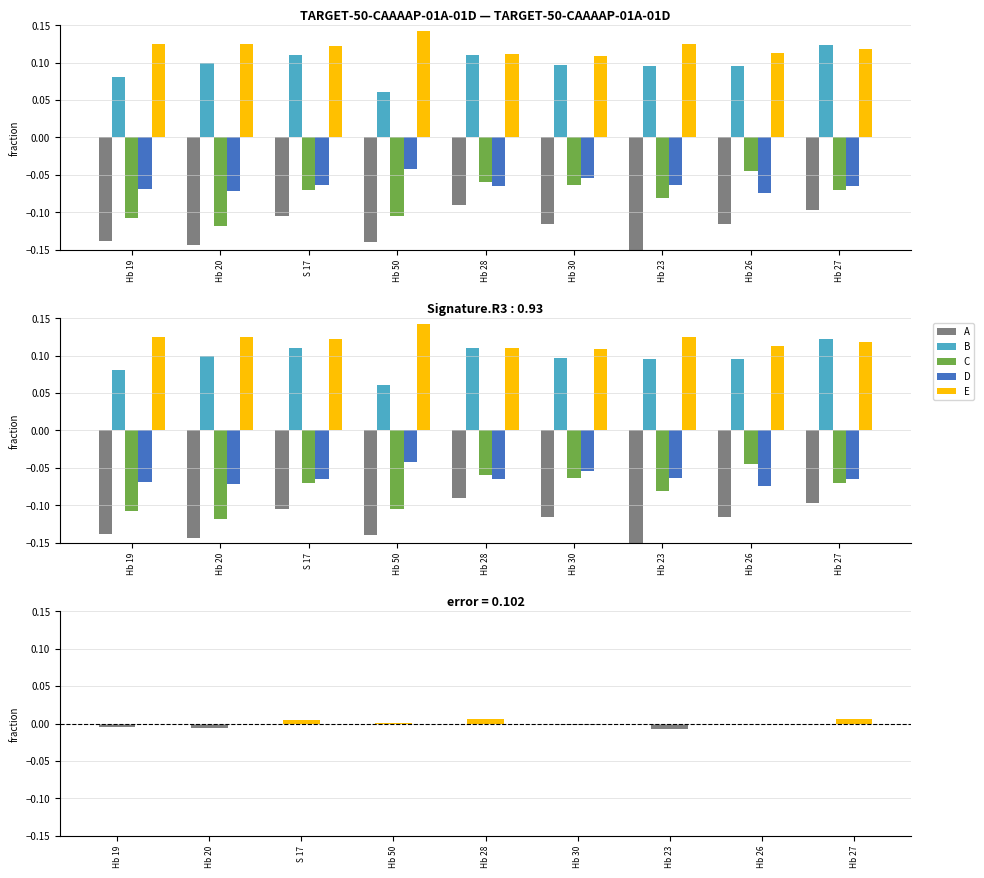

What is the label of the 6th bar from the left?

Hb 30